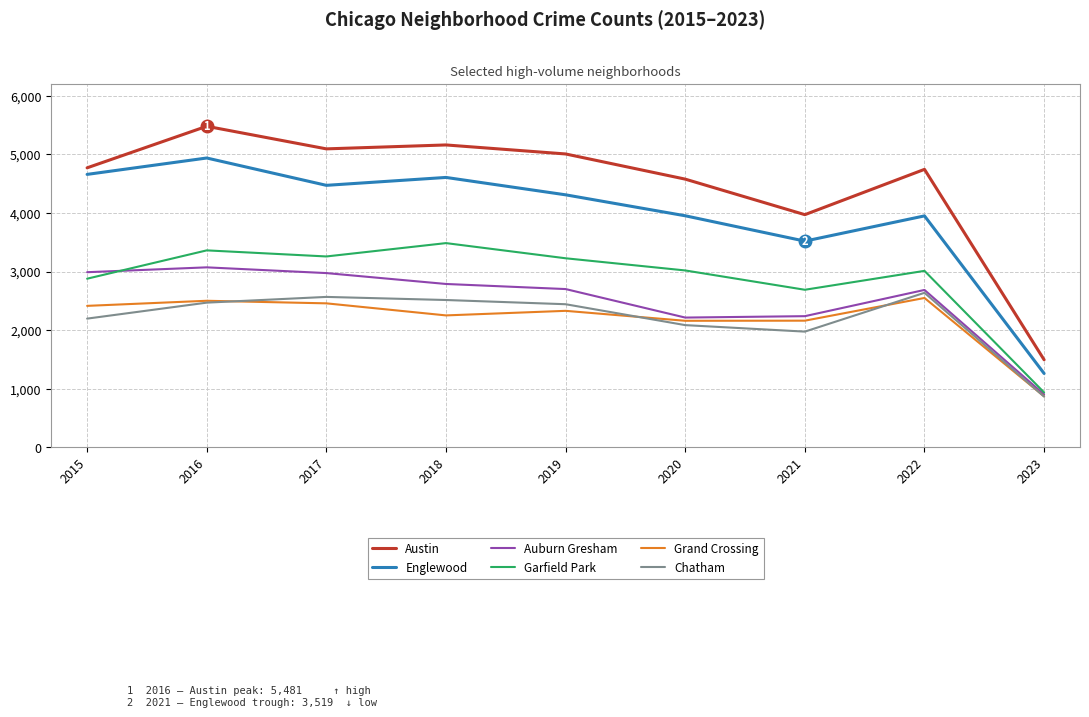

How many interior local valleys does the Englewood series have?

2